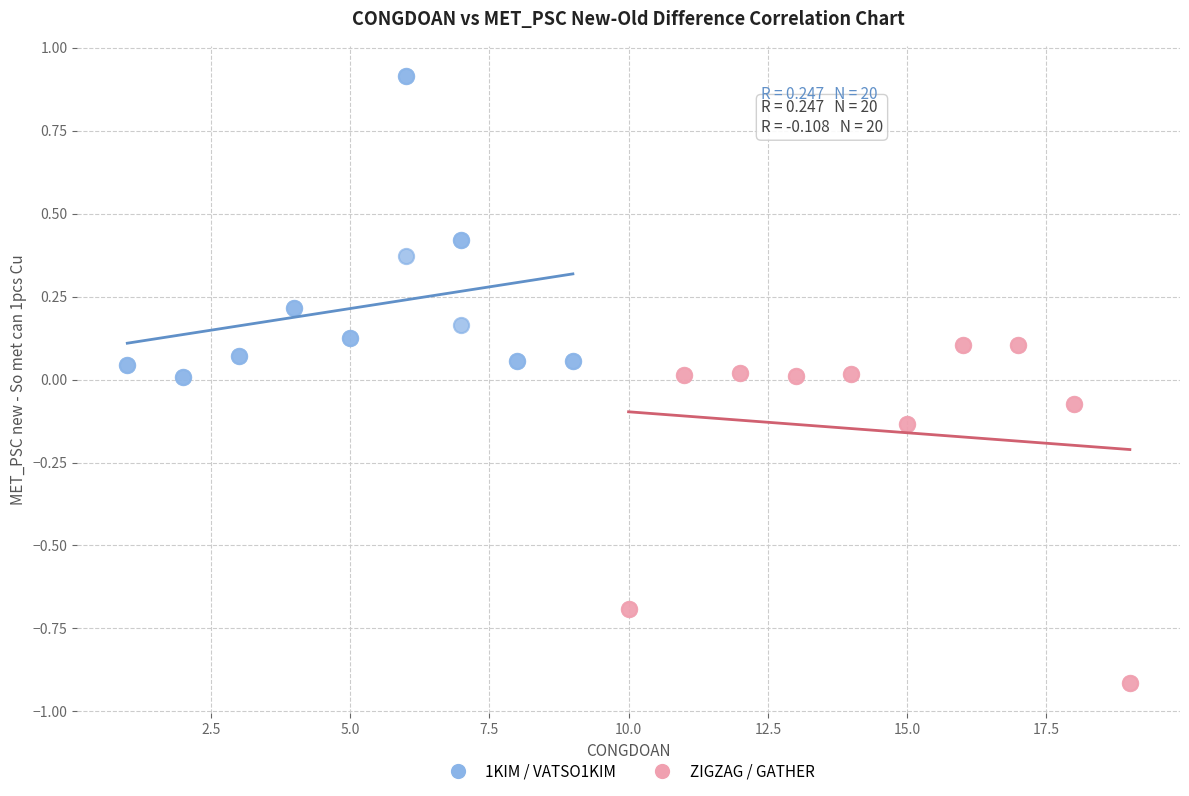

Which series contains the highest Y value?

1KIM / VATSO1KIM